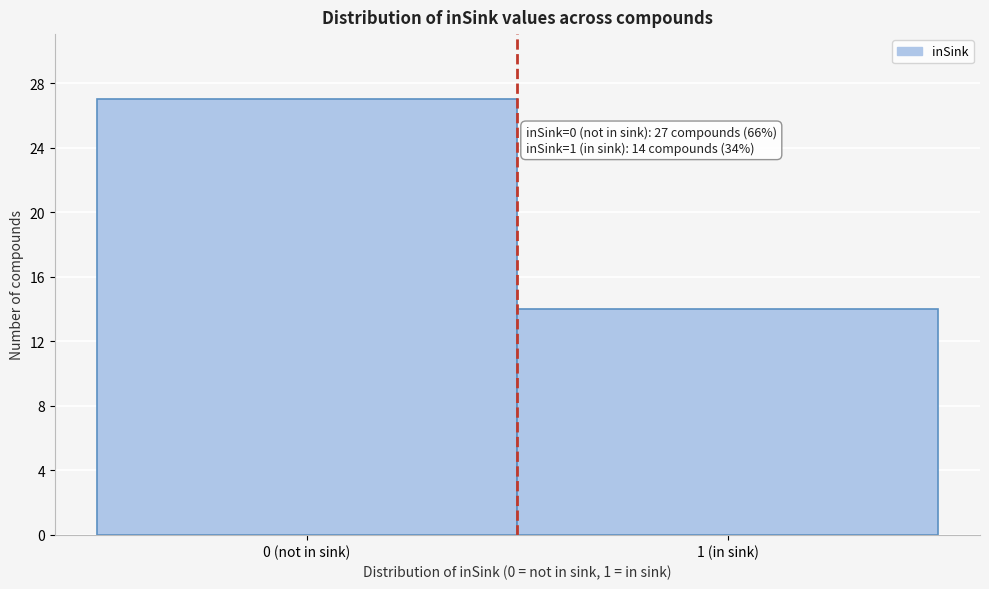

Reading left to right, transcribe all the data shown in this chart.

27	14